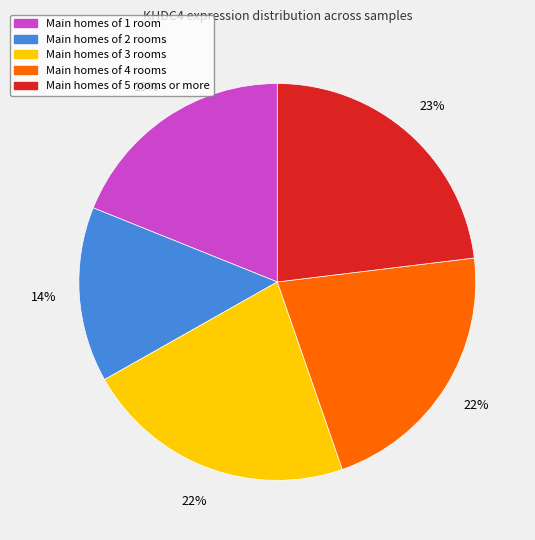

How many segments does this pie chart have?

5